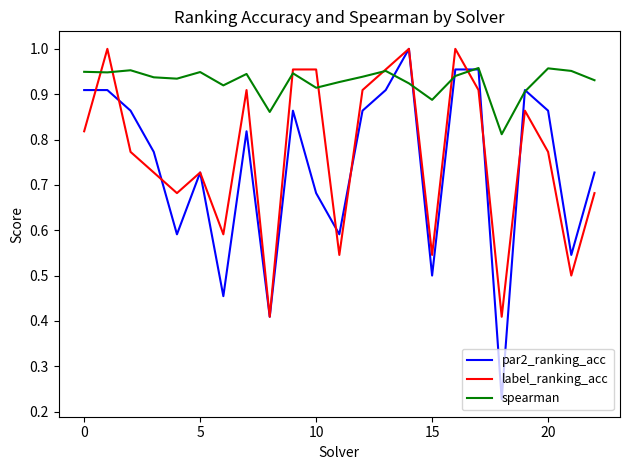

Which series has the largest range (max minus min)?

par2_ranking_acc